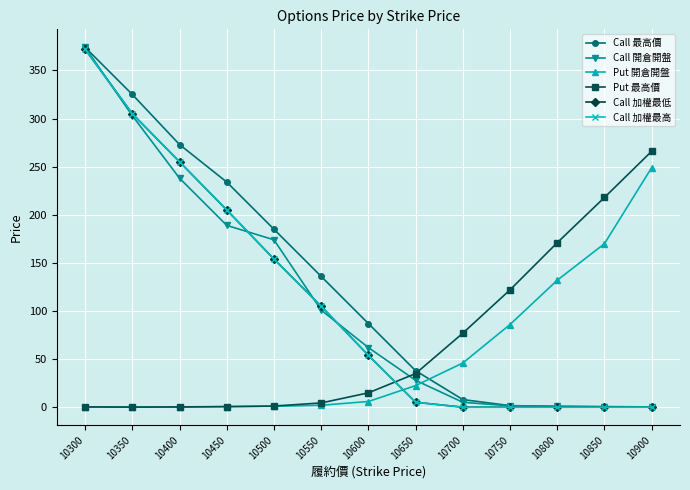

What is the sum of all Call 加權最低 values?

1455.7